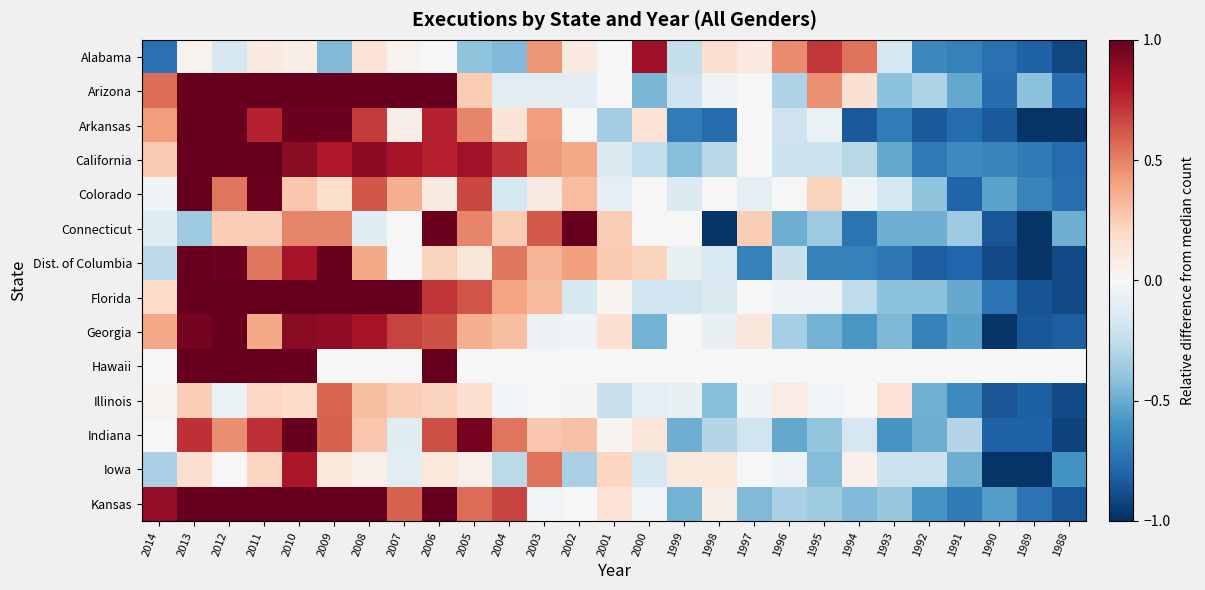

Reading left to right, list all the values displayed in this chart.

Alabama: 2014=-0.7	2013=0.0	2012=-0.2	2011=0.1	2010=0.1	2009=-0.4	2008=0.1	2007=0.0	2006=0.0	2005=-0.4	2004=-0.4	2003=0.4	2002=0.1	2001=0.0	2000=0.8	1999=-0.2	1998=0.2	1997=0.1	1996=0.5	1995=0.7	1994=0.5	1993=-0.2	1992=-0.6	1991=-0.7	1990=-0.7	1989=-0.8	1988=-0.9
Arizona: 2014=0.6	2013=1.0	2012=1.0	2011=1.0	2010=1.0	2009=1.0	2008=1.0	2007=1.0	2006=1.0	2005=0.3	2004=-0.1	2003=-0.1	2002=-0.1	2001=0.0	2000=-0.5	1999=-0.2	1998=-0.1	1997=0.0	1996=-0.3	1995=0.5	1994=0.2	1993=-0.4	1992=-0.3	1991=-0.5	1990=-0.8	1989=-0.4	1988=-0.8
Arkansas: 2014=0.4	2013=1.0	2012=1.0	2011=0.8	2010=1.0	2009=1.0	2008=0.7	2007=0.1	2006=0.8	2005=0.5	2004=0.1	2003=0.4	2002=0.0	2001=-0.3	2000=0.1	1999=-0.7	1998=-0.8	1997=0.0	1996=-0.2	1995=-0.1	1994=-0.8	1993=-0.7	1992=-0.8	1991=-0.8	1990=-0.8	1989=-1.0	1988=-1.0
California: 2014=0.3	2013=1.0	2012=1.0	2011=1.0	2010=0.9	2009=0.8	2008=0.9	2007=0.8	2006=0.8	2005=0.8	2004=0.7	2003=0.4	2002=0.4	2001=-0.1	2000=-0.2	1999=-0.4	1998=-0.3	1997=0.0	1996=-0.2	1995=-0.2	1994=-0.3	1993=-0.5	1992=-0.7	1991=-0.6	1990=-0.7	1989=-0.7	1988=-0.8
Colorado: 2014=-0.0	2013=1.0	2012=0.5	2011=1.0	2010=0.3	2009=0.2	2008=0.6	2007=0.4	2006=0.1	2005=0.7	2004=-0.2	2003=0.1	2002=0.3	2001=-0.1	2000=0.0	1999=-0.1	1998=0.0	1997=-0.1	1996=0.0	1995=0.2	1994=-0.0	1993=-0.2	1992=-0.4	1991=-0.8	1990=-0.5	1989=-0.7	1988=-0.8
Connecticut: 2014=-0.1	2013=-0.4	2012=0.2	2011=0.2	2010=0.5	2009=0.5	2008=-0.1	2007=0.0	2006=1.0	2005=0.5	2004=0.2	2003=0.6	2002=1.0	2001=0.2	2000=0.0	1999=0.0	1998=-1.0	1997=0.2	1996=-0.5	1995=-0.4	1994=-0.7	1993=-0.5	1992=-0.5	1991=-0.4	1990=-0.9	1989=-1.0	1988=-0.5
Dist. of Columbia: 2014=-0.3	2013=1.0	2012=1.0	2011=0.5	2010=0.8	2009=1.0	2008=0.4	2007=0.0	2006=0.2	2005=0.1	2004=0.5	2003=0.3	2002=0.4	2001=0.3	2000=0.2	1999=-0.1	1998=-0.2	1997=-0.7	1996=-0.2	1995=-0.7	1994=-0.7	1993=-0.7	1992=-0.8	1991=-0.8	1990=-0.9	1989=-1.0	1988=-0.9
Florida: 2014=0.2	2013=1.0	2012=1.0	2011=1.0	2010=1.0	2009=1.0	2008=1.0	2007=1.0	2006=0.7	2005=0.6	2004=0.4	2003=0.3	2002=-0.2	2001=0.0	2000=-0.2	1999=-0.2	1998=-0.1	1997=0.0	1996=-0.0	1995=-0.0	1994=-0.3	1993=-0.4	1992=-0.4	1991=-0.5	1990=-0.7	1989=-0.9	1988=-0.9
Georgia: 2014=0.4	2013=1.0	2012=1.0	2011=0.4	2010=0.9	2009=0.9	2008=0.8	2007=0.7	2006=0.6	2005=0.4	2004=0.3	2003=-0.1	2002=-0.0	2001=0.2	2000=-0.5	1999=0.0	1998=-0.1	1997=0.1	1996=-0.3	1995=-0.5	1994=-0.6	1993=-0.5	1992=-0.7	1991=-0.5	1990=-1.0	1989=-0.8	1988=-0.8
Hawaii: 2014=0.0	2013=1.0	2012=1.0	2011=1.0	2010=1.0	2009=0.0	2008=0.0	2007=0.0	2006=1.0	2005=0.0	2004=0.0	2003=0.0	2002=0.0	2001=0.0	2000=0.0	1999=0.0	1998=0.0	1997=0.0	1996=0.0	1995=0.0	1994=0.0	1993=0.0	1992=0.0	1991=0.0	1990=0.0	1989=0.0	1988=0.0
Illinois: 2014=0.0	2013=0.2	2012=-0.1	2011=0.2	2010=0.2	2009=0.6	2008=0.3	2007=0.2	2006=0.2	2005=0.2	2004=-0.0	2003=0.0	2002=0.0	2001=-0.2	2000=-0.1	1999=-0.1	1998=-0.4	1997=-0.0	1996=0.1	1995=-0.0	1994=0.0	1993=0.1	1992=-0.5	1991=-0.6	1990=-0.9	1989=-0.8	1988=-0.9
Indiana: 2014=0.0	2013=0.7	2012=0.5	2011=0.7	2010=1.0	2009=0.6	2008=0.3	2007=-0.1	2006=0.6	2005=1.0	2004=0.5	2003=0.3	2002=0.3	2001=0.0	2000=0.1	1999=-0.5	1998=-0.3	1997=-0.2	1996=-0.5	1995=-0.4	1994=-0.2	1993=-0.6	1992=-0.5	1991=-0.3	1990=-0.8	1989=-0.8	1988=-0.9
Iowa: 2014=-0.3	2013=0.2	2012=0.0	2011=0.2	2010=0.8	2009=0.1	2008=0.1	2007=-0.1	2006=0.1	2005=0.1	2004=-0.3	2003=0.5	2002=-0.3	2001=0.2	2000=-0.2	1999=0.1	1998=0.1	1997=0.0	1996=-0.1	1995=-0.4	1994=0.1	1993=-0.2	1992=-0.2	1991=-0.5	1990=-1.0	1989=-1.0	1988=-0.6
Kansas: 2014=0.9	2013=1.0	2012=1.0	2011=1.0	2010=1.0	2009=1.0	2008=1.0	2007=0.6	2006=1.0	2005=0.6	2004=0.7	2003=-0.0	2002=0.0	2001=0.1	2000=-0.0	1999=-0.5	1998=0.1	1997=-0.4	1996=-0.3	1995=-0.4	1994=-0.4	1993=-0.4	1992=-0.6	1991=-0.7	1990=-0.6	1989=-0.7	1988=-0.9